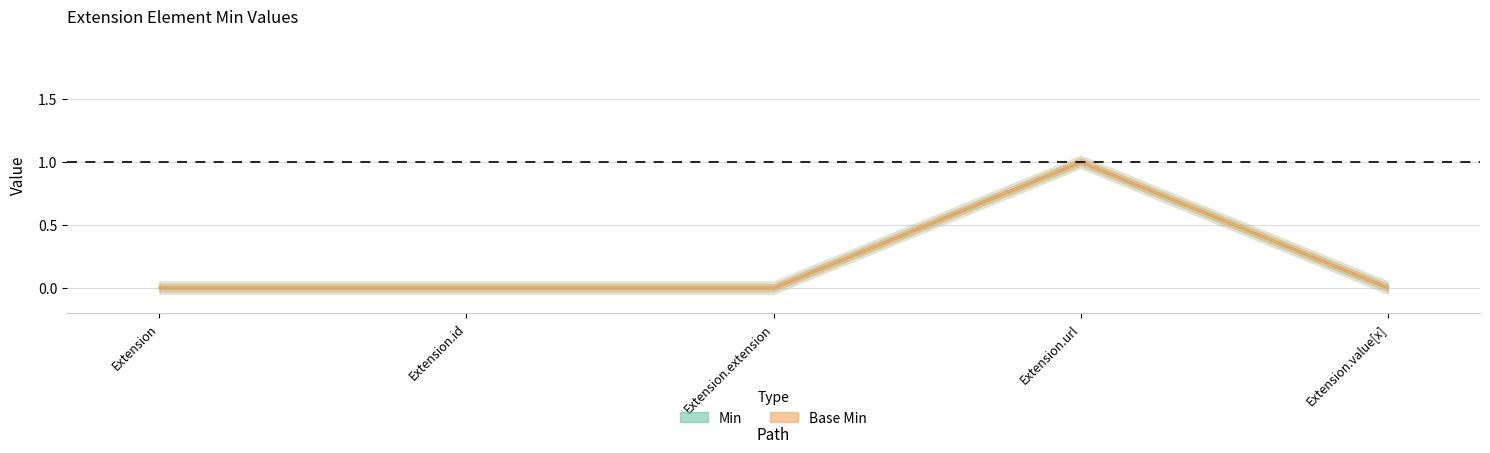

Is this an area chart (filled region under the line)?

No